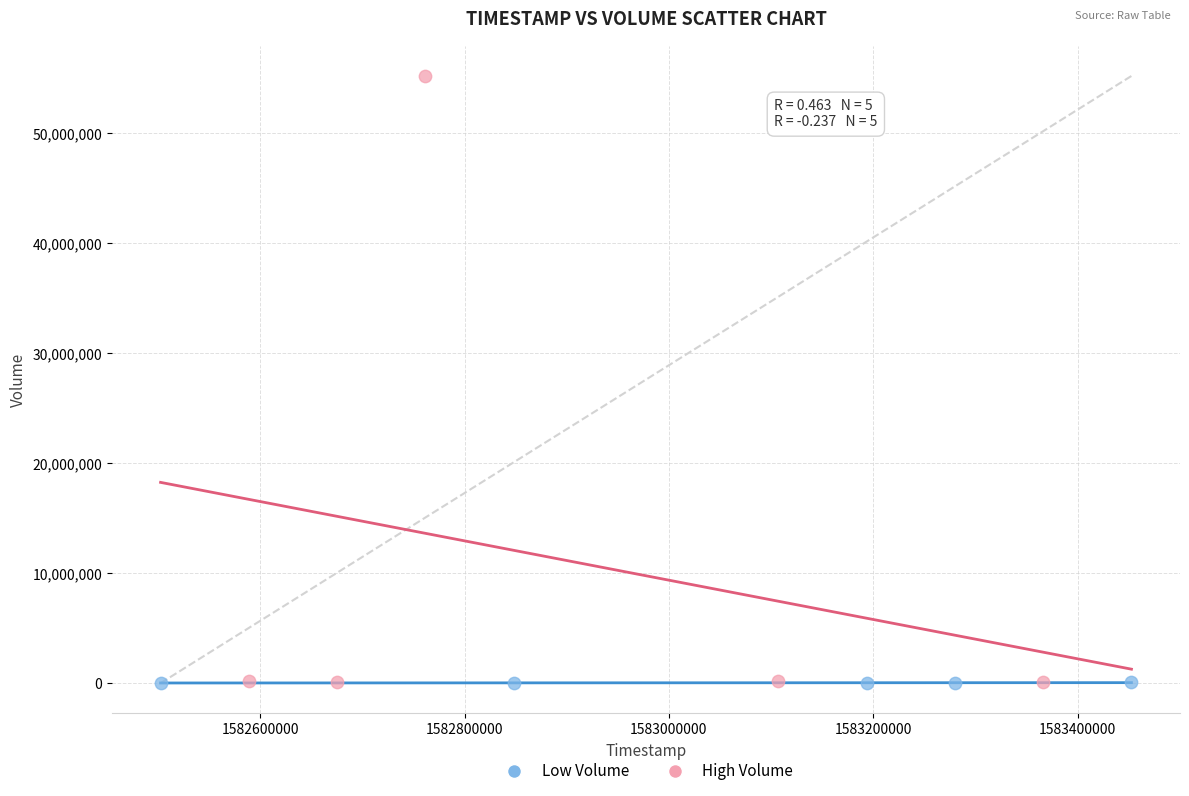

Which series has the widest spread of Y values?

High Volume